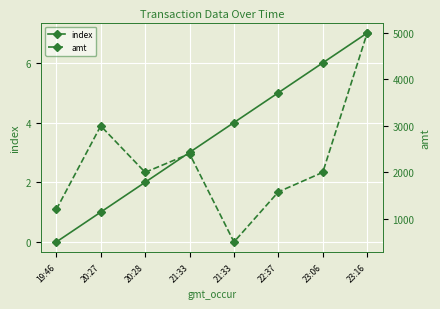

The index series shows 3.0 at 21:33. True or false?

True